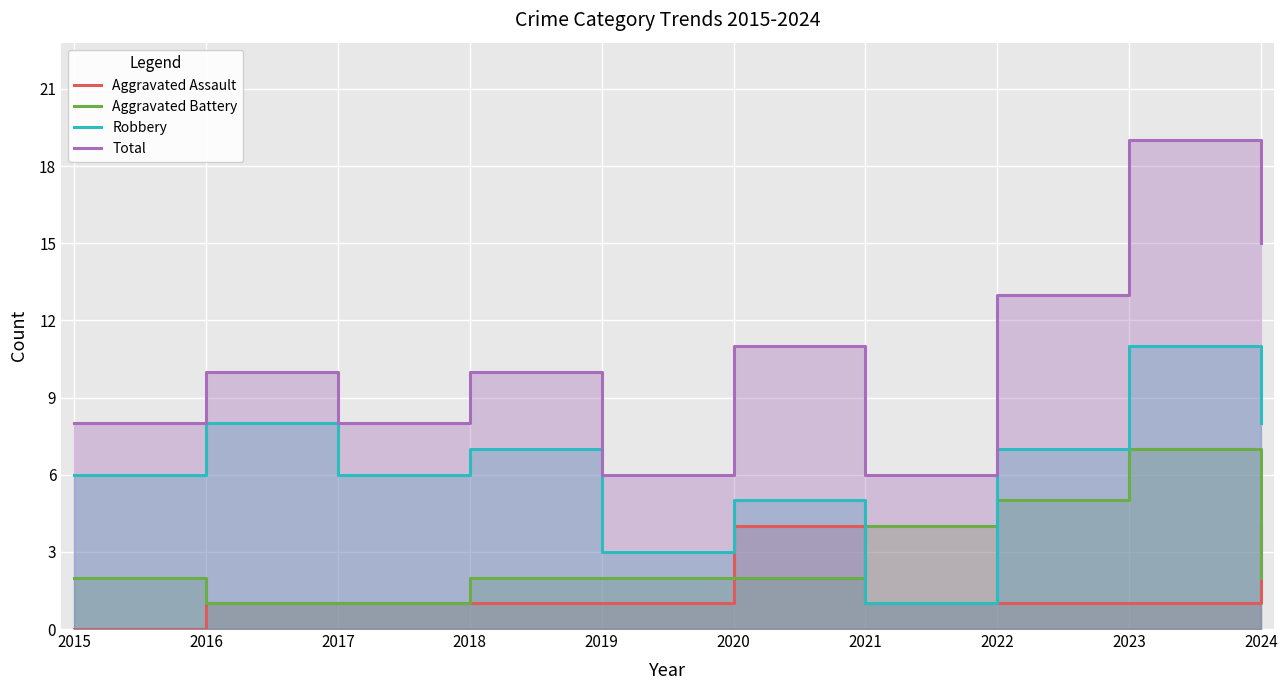

How many data points in Aggravated Assault are above 1?

2